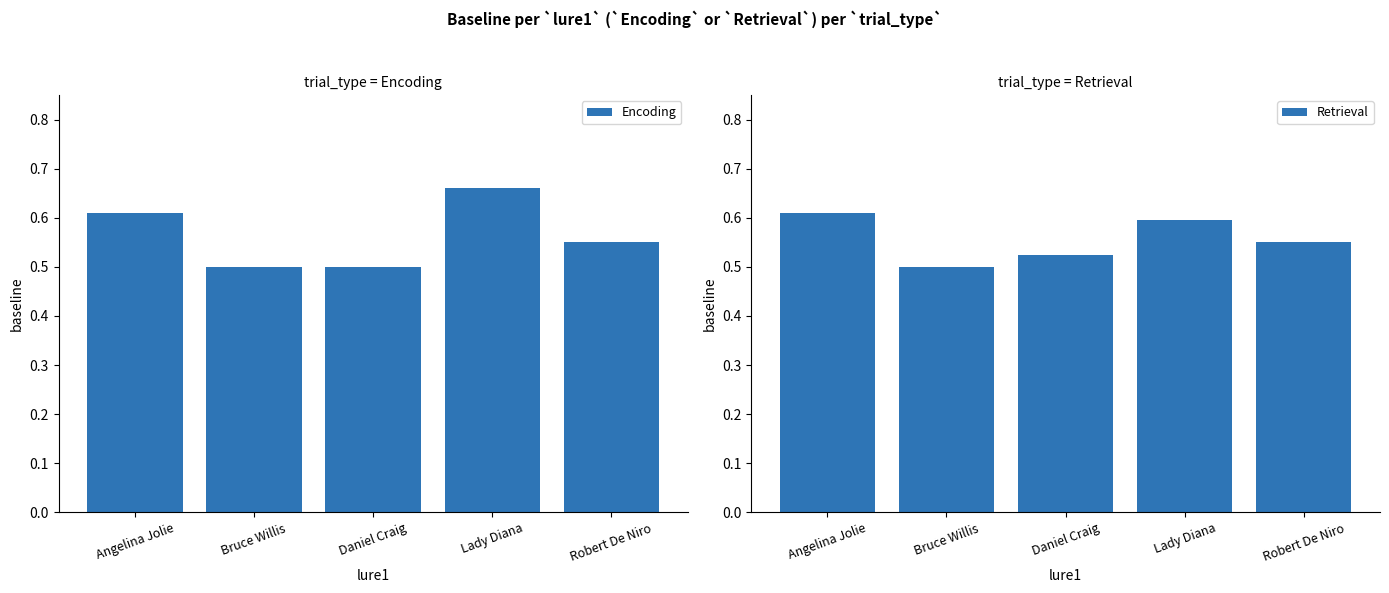

Rank the series by their average value, from highest to lowest.

Encoding, Retrieval